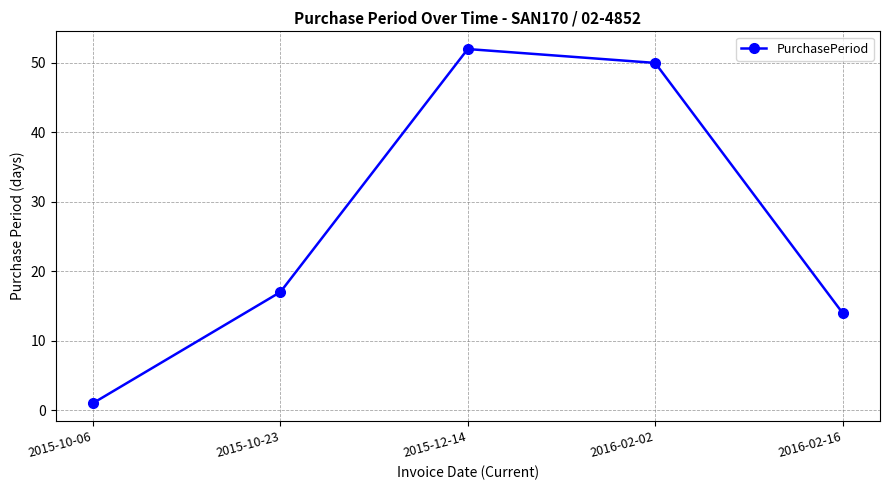

What value does the data have at 2015-12-14?

52